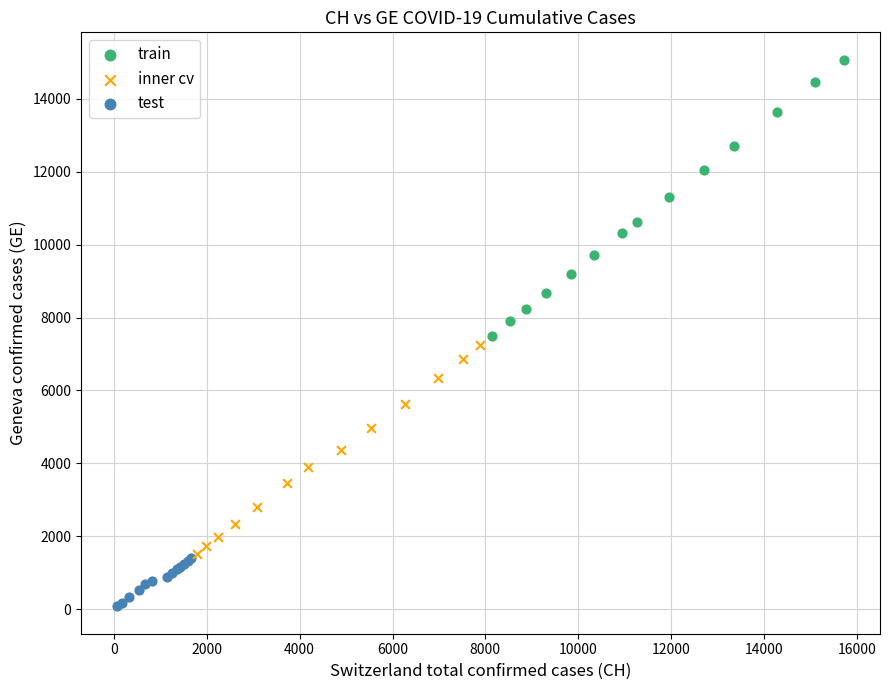

Which series has the widest spread of Y values?

train